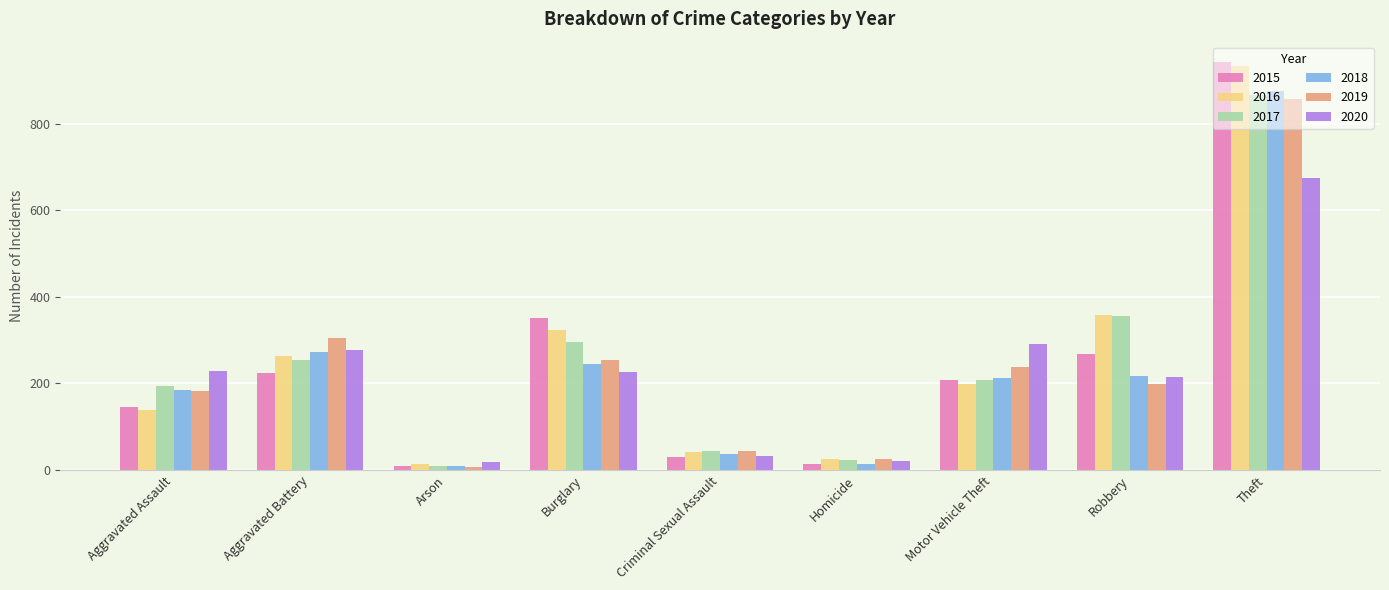

Where does the 2019 series first go above 199?

Aggravated Battery